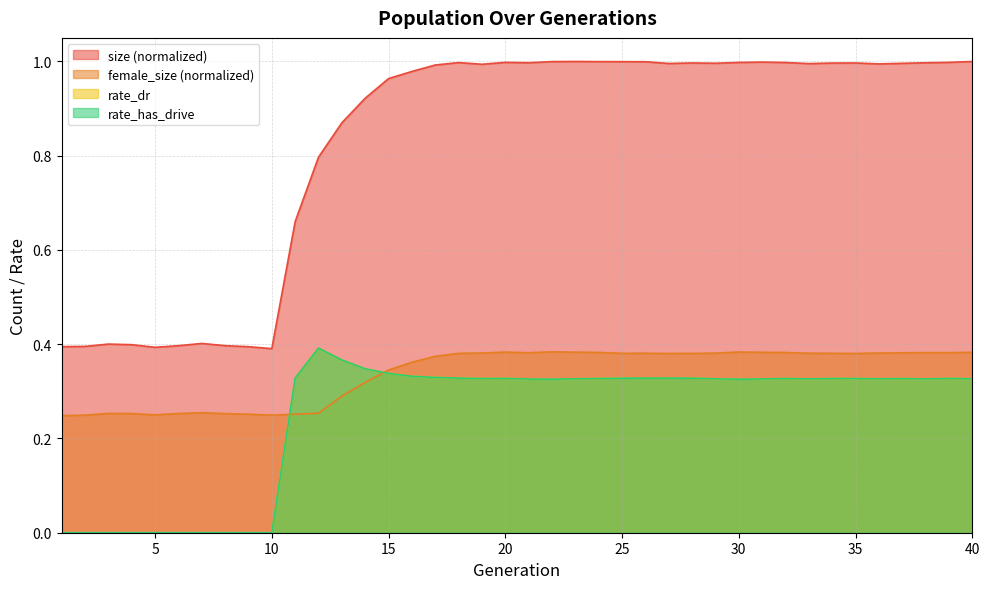

Which series ends up on top after the final intersection of female_size and rate_has_drive?

female_size